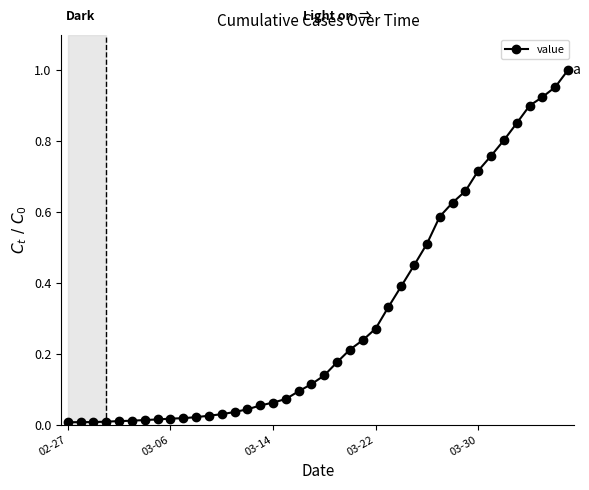

What is the sum of all values?

12.2